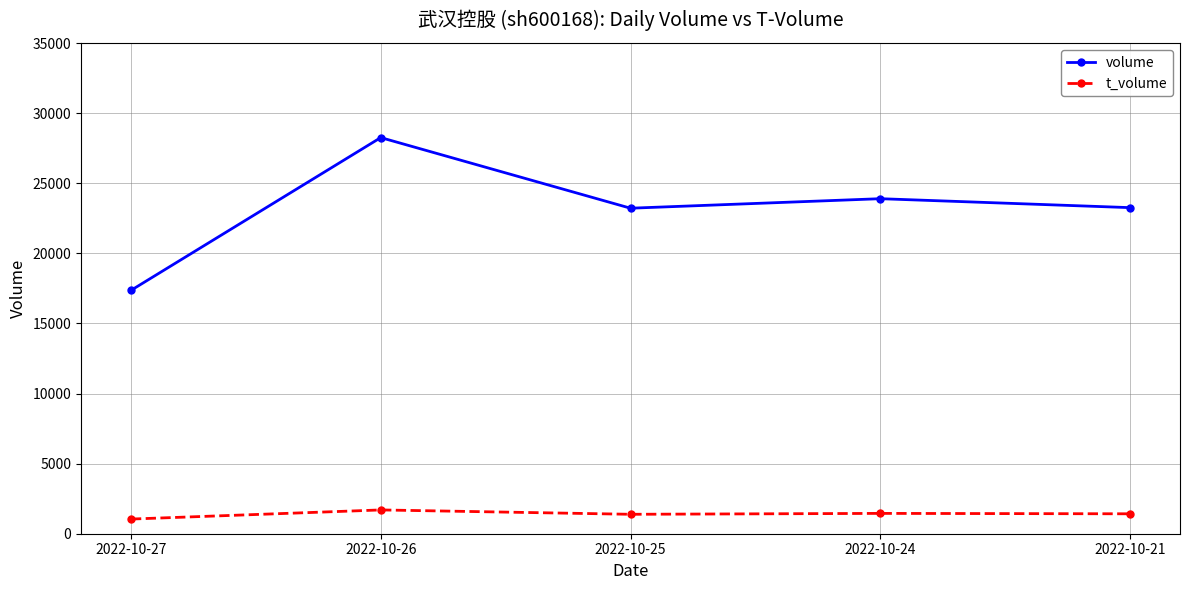

True or false: t_volume and volume intersect in this chart.

False